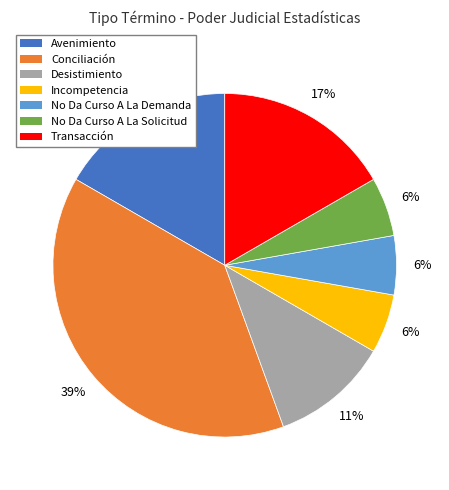

Does Avenimiento represent more than half of the total?

No